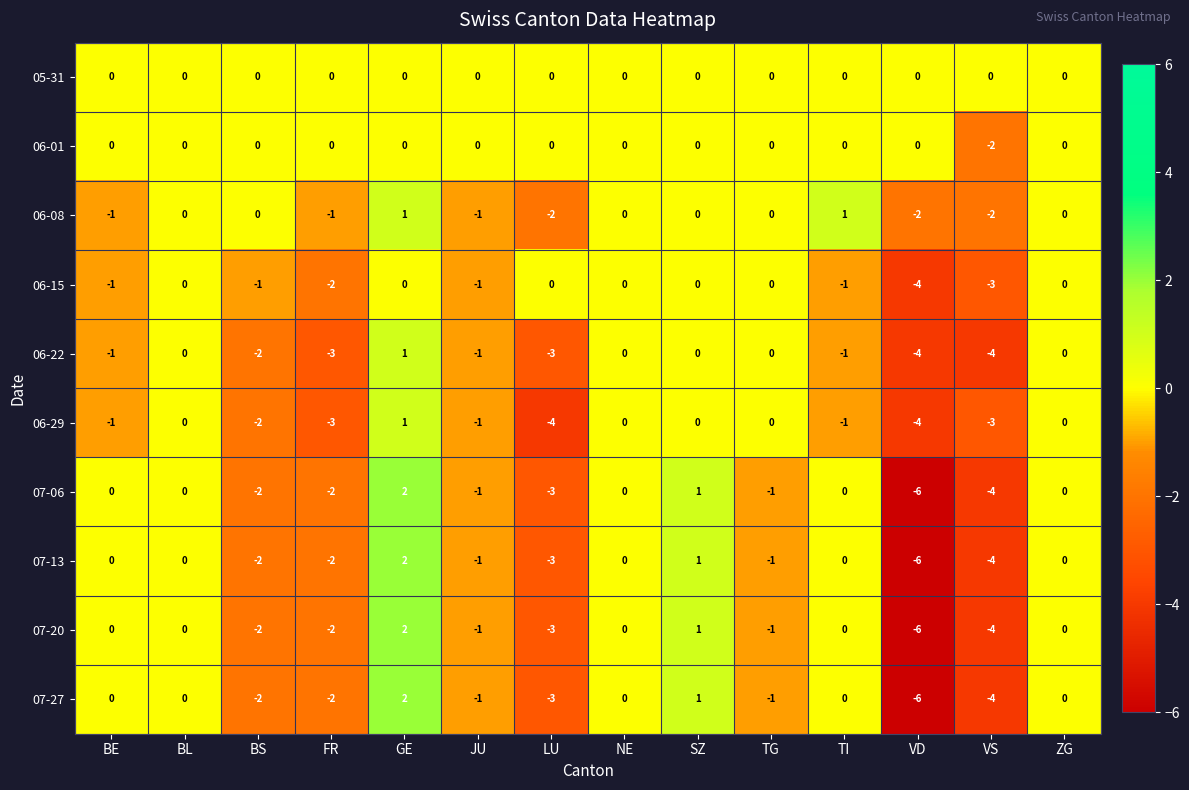

Is it true that 07-20 equals -3 at BS?

False